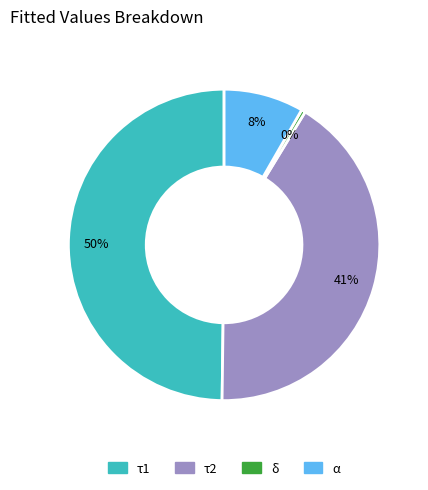

Between δ and τ2, which is larger?

τ2